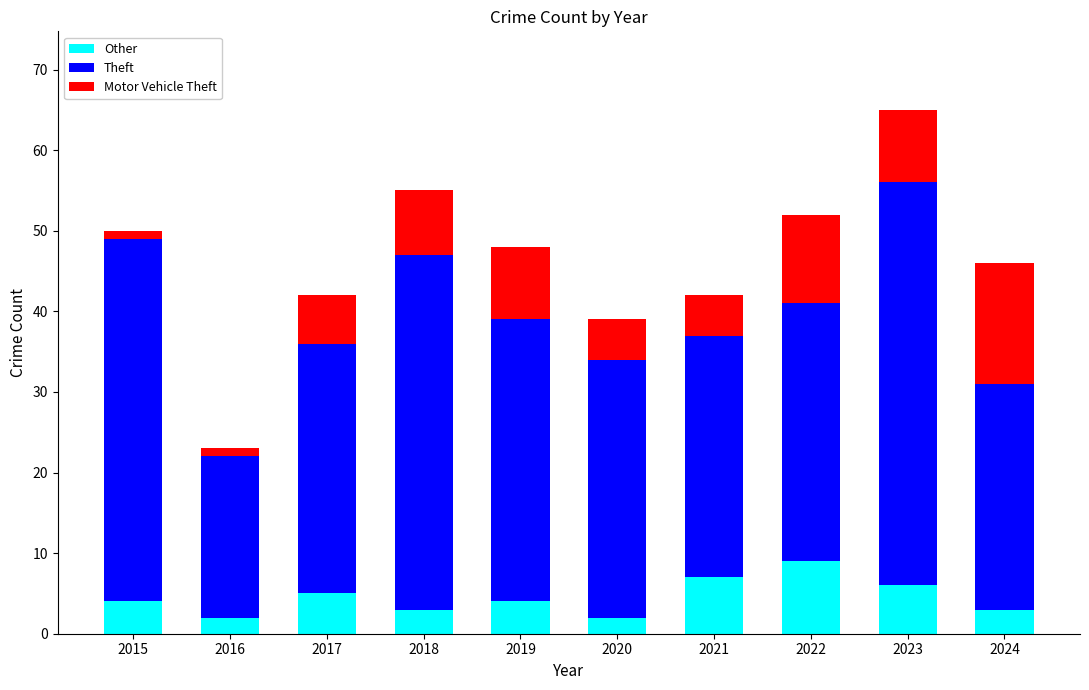

At which label does Other reach its peak?

2022